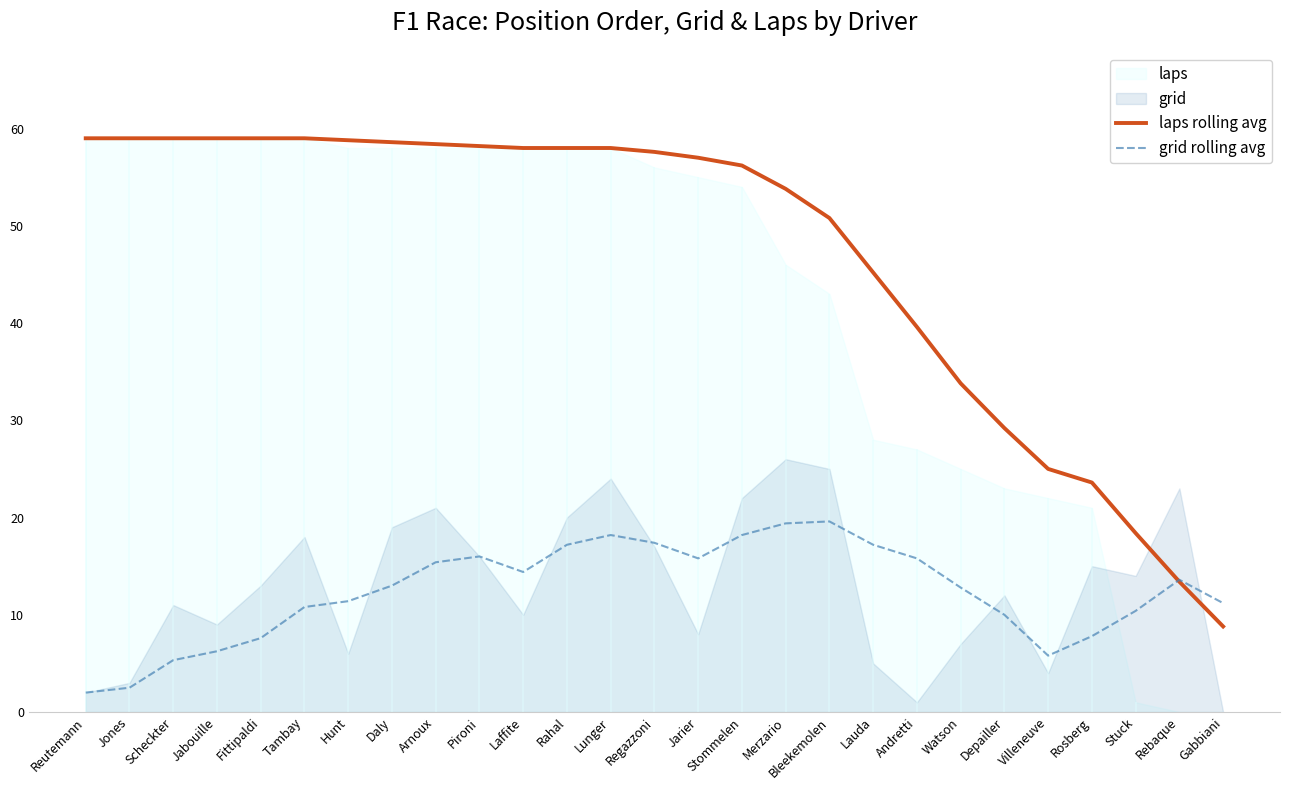

True or false: grid rolling avg has more than 1 points higher than both neighbors.

True